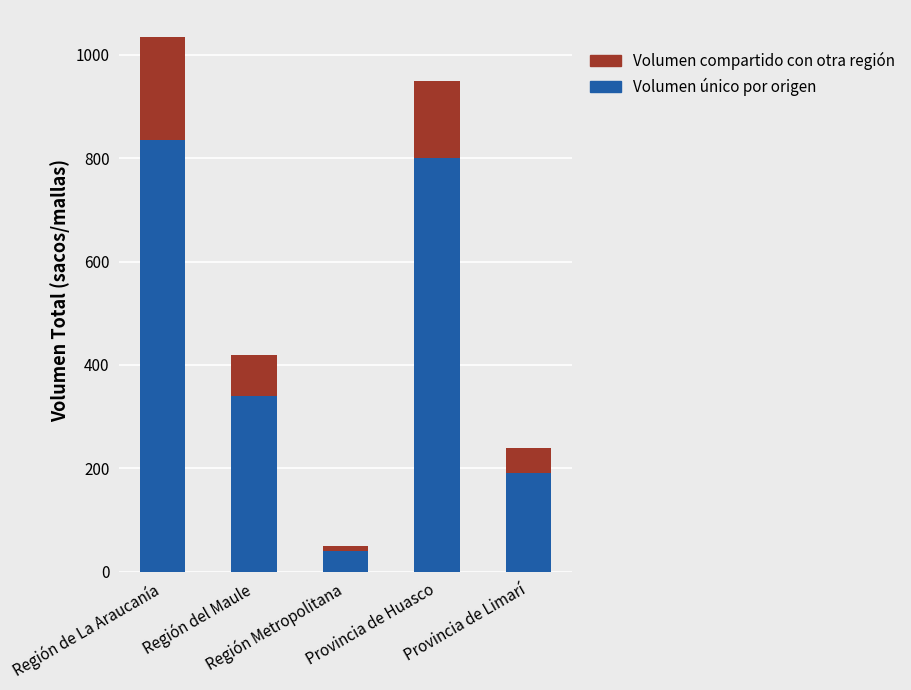

What is the difference between the maximum and minimum values in the Volumen único por origen series?

795